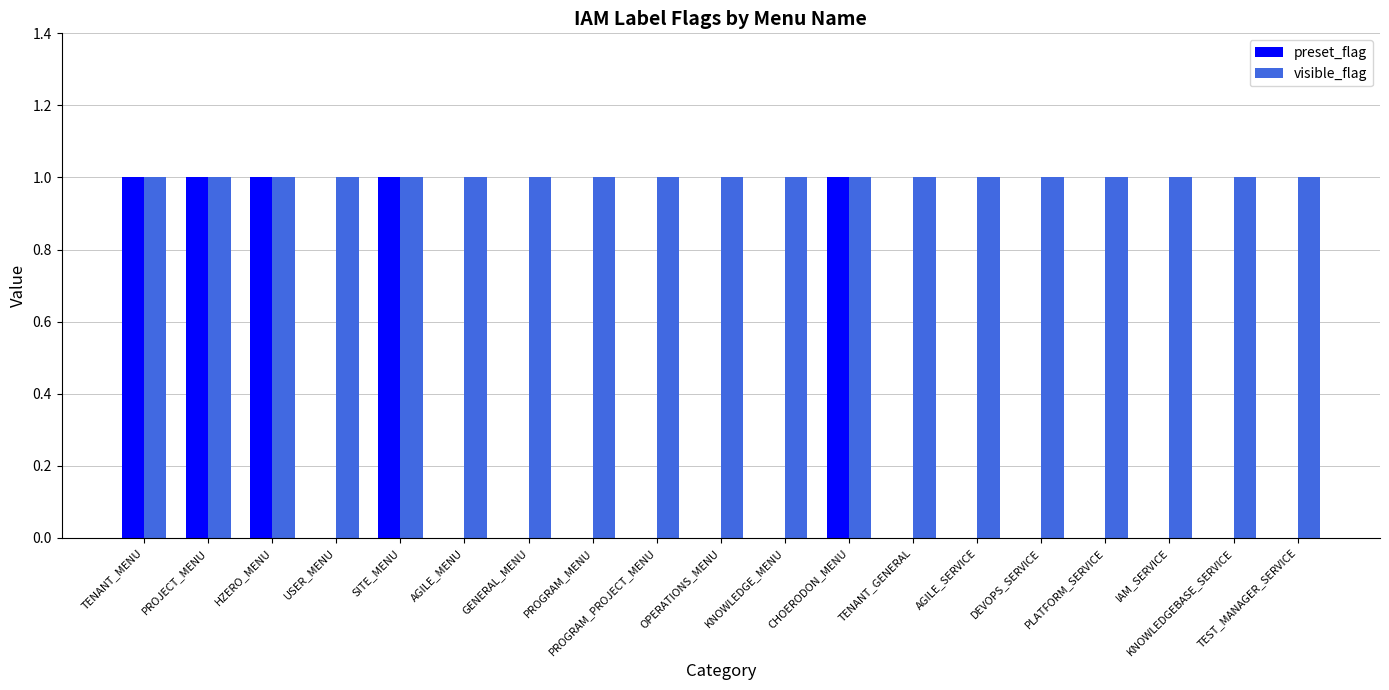

What is the sum of all visible_flag values?

19